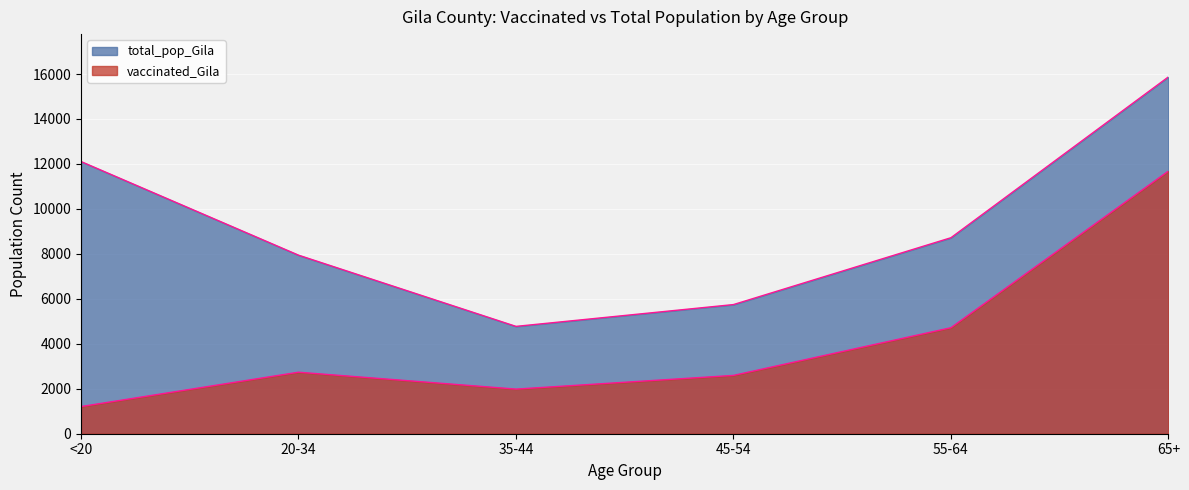

True or false: vaccinated_Gila and total_pop_Gila cross at least once.

False